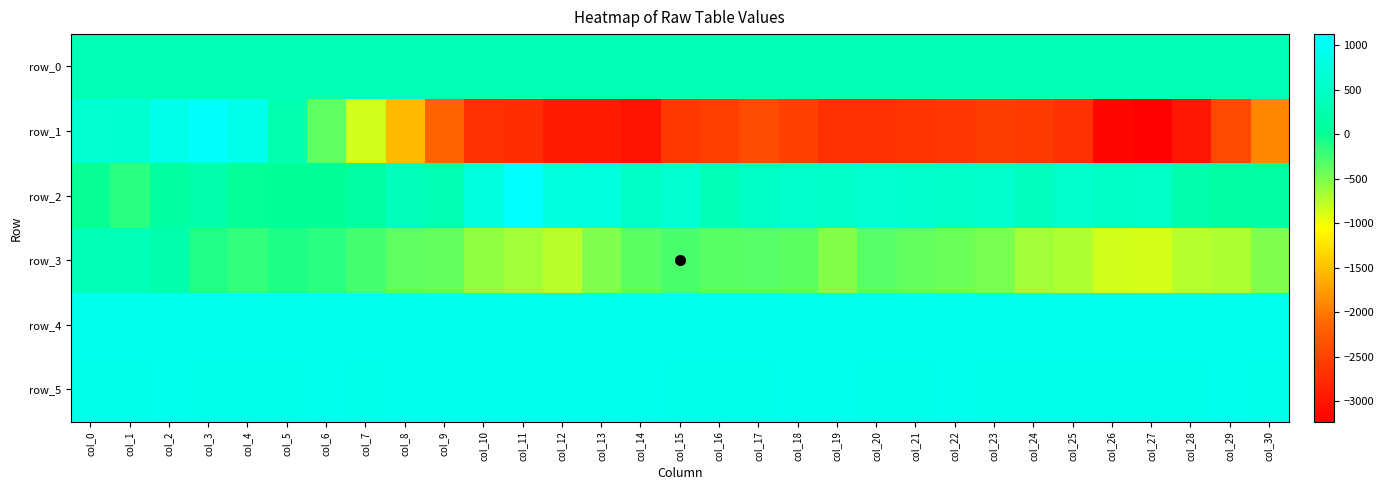

What is the spread (max minus min) of values at col_13?

3864.0